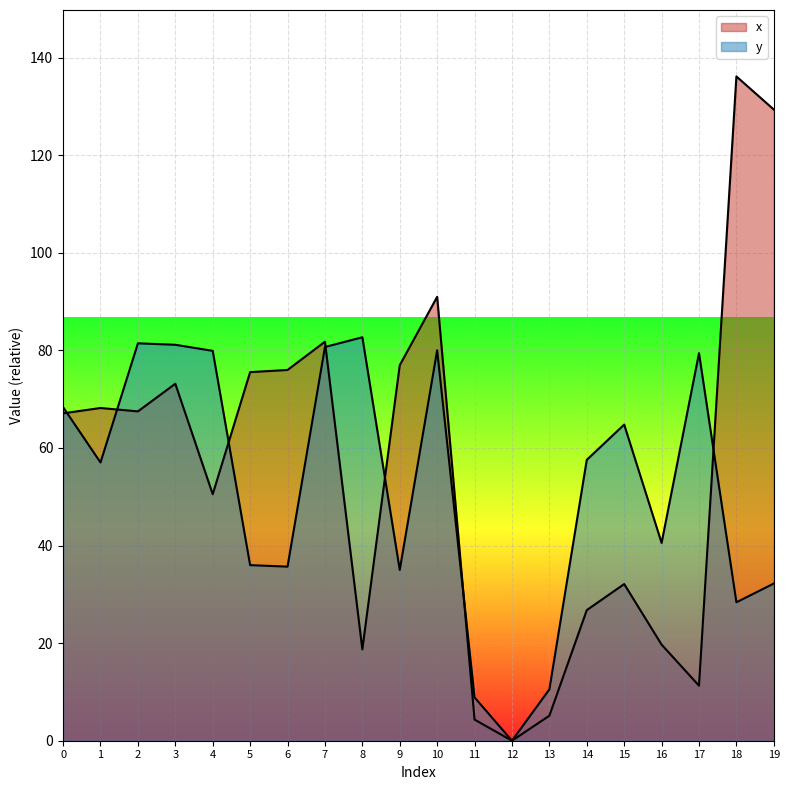

Which series has the largest total across all categories?

x